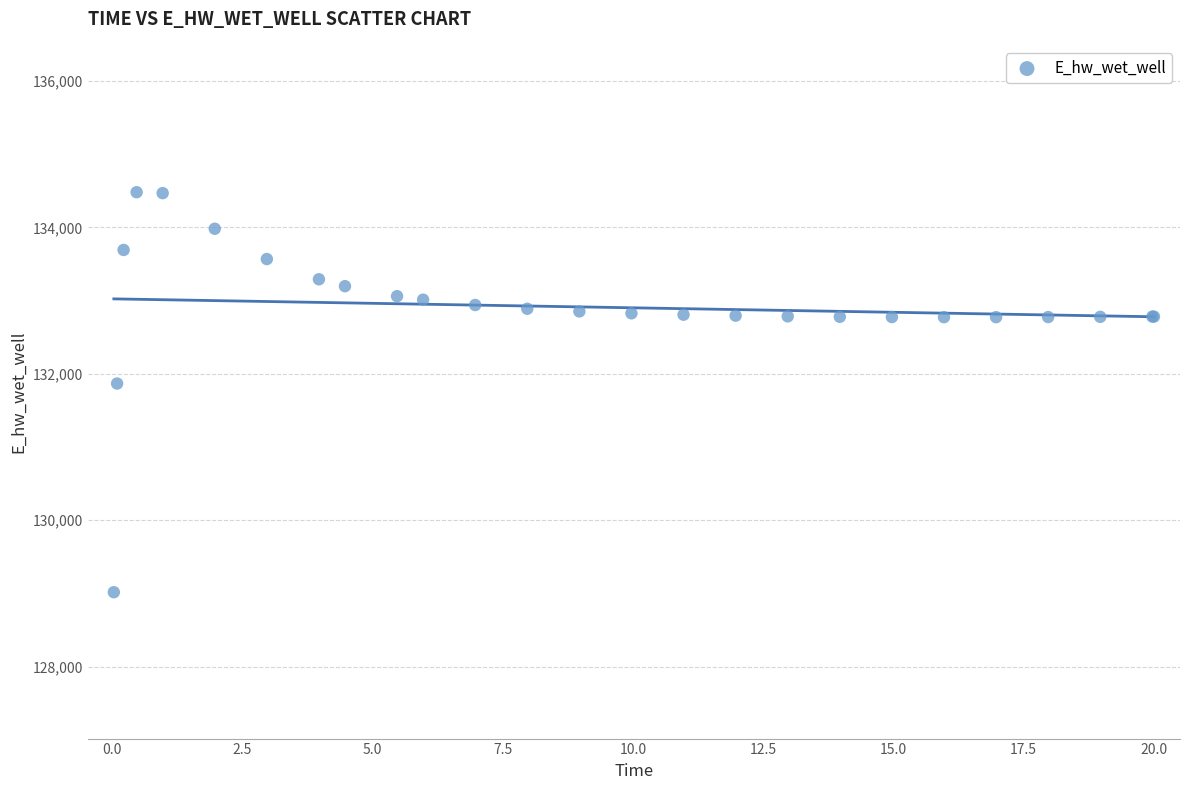

What Y value in the scatter plot is closest to 131748?

131866.8